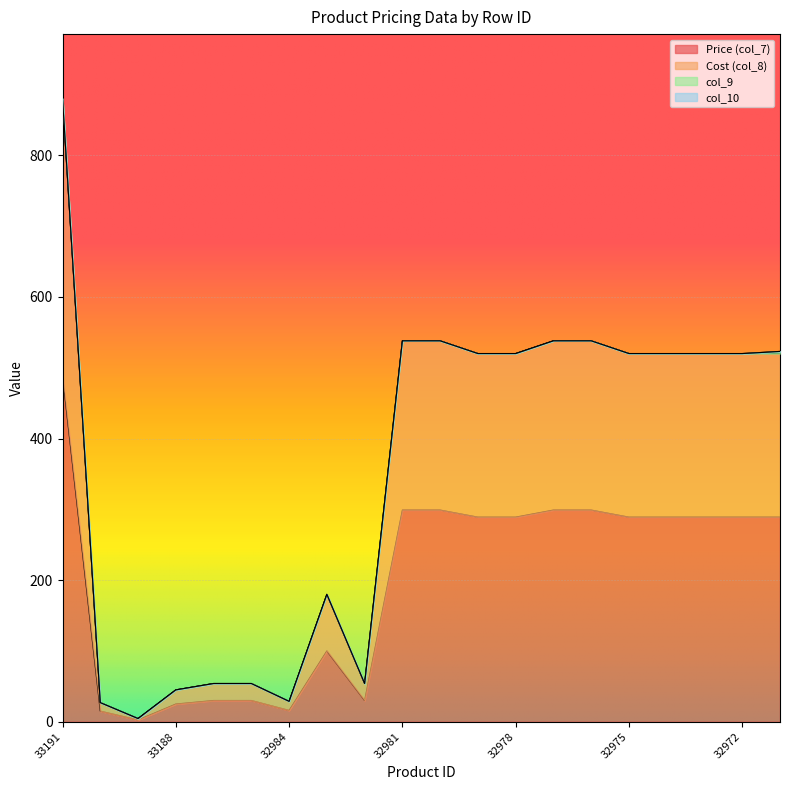

What is the sum of all Price (col_7) values?

3956.5